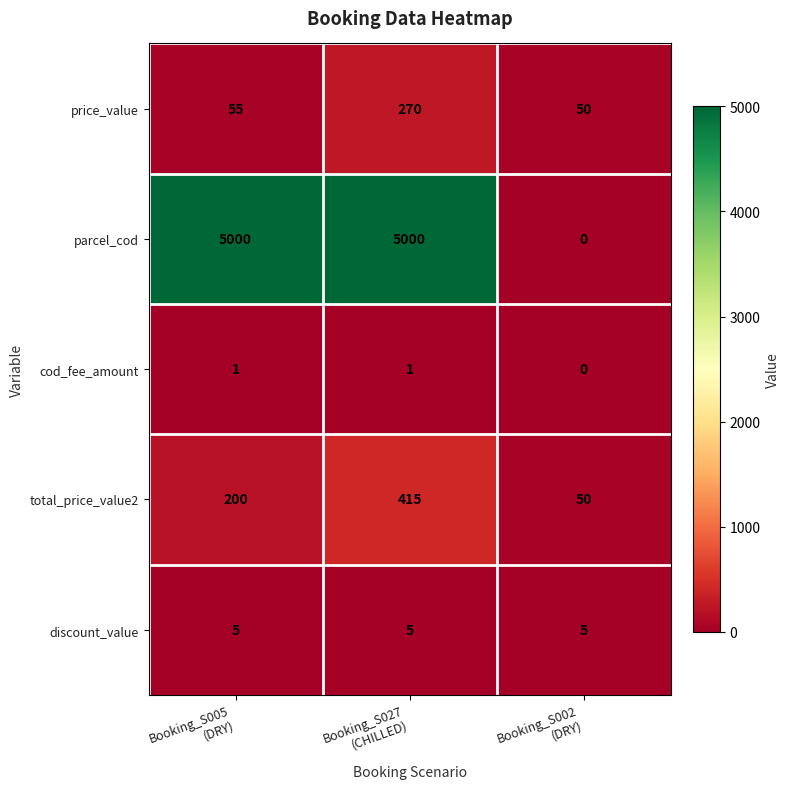

What is the maximum value for price_value?

270